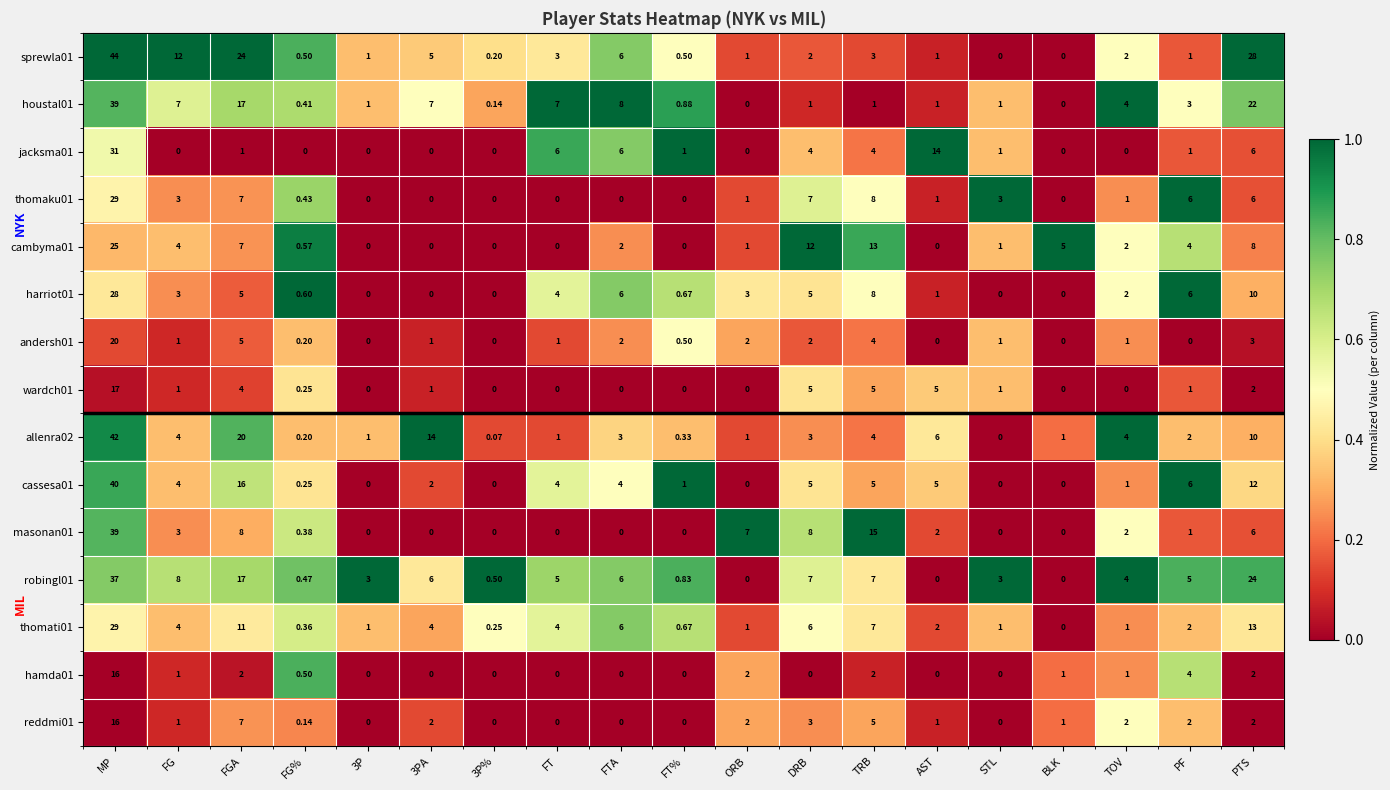

How many categories are shown in the chart?

19